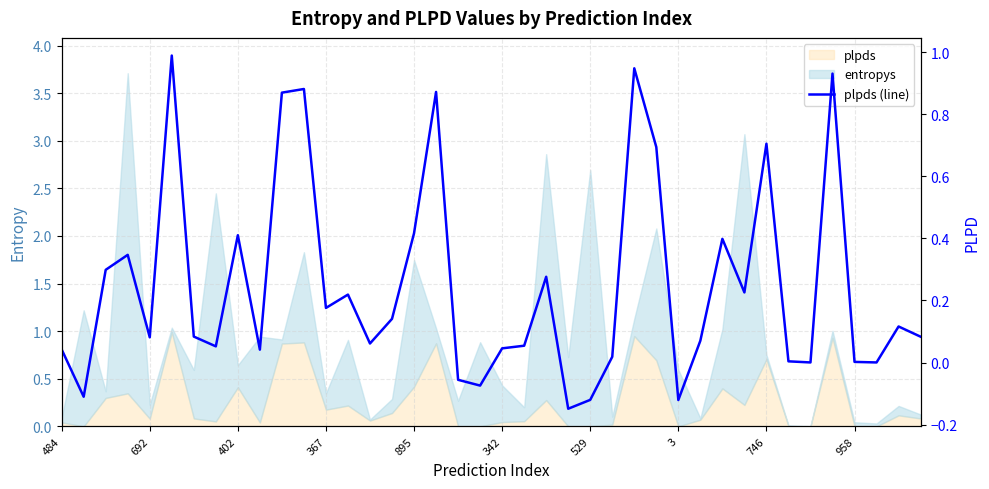

What is the difference between the second highest and minimum values?

1.1